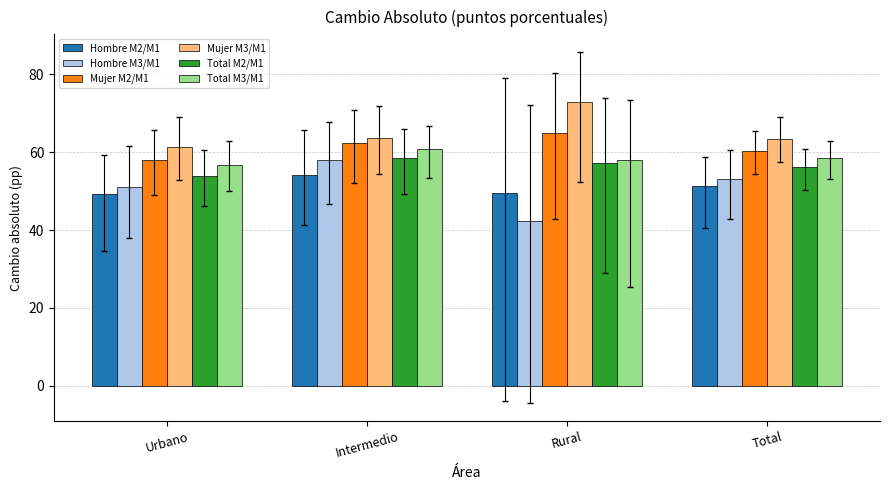

What is the total value across all series at Intermedio?

357.6